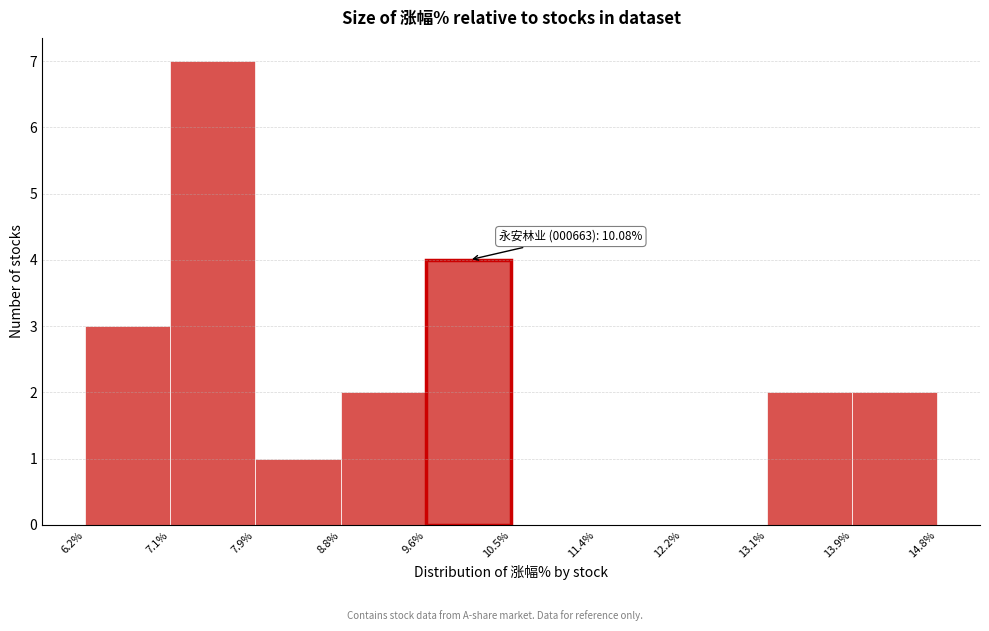

Which range on the x-axis has the tallest bar?

7.1% to 7.9%